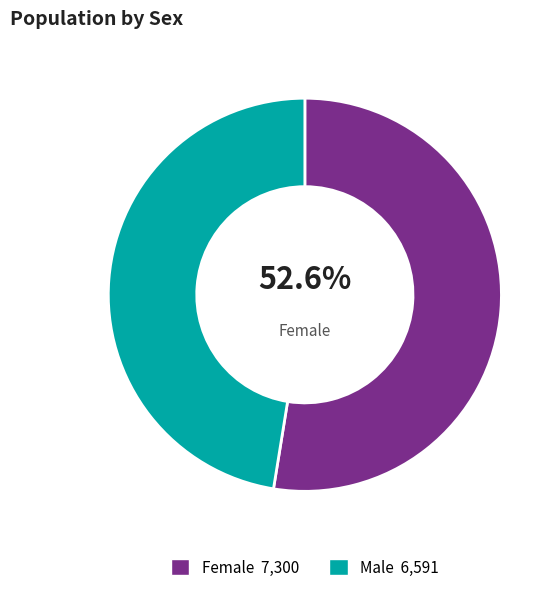

How many segments does this pie chart have?

2